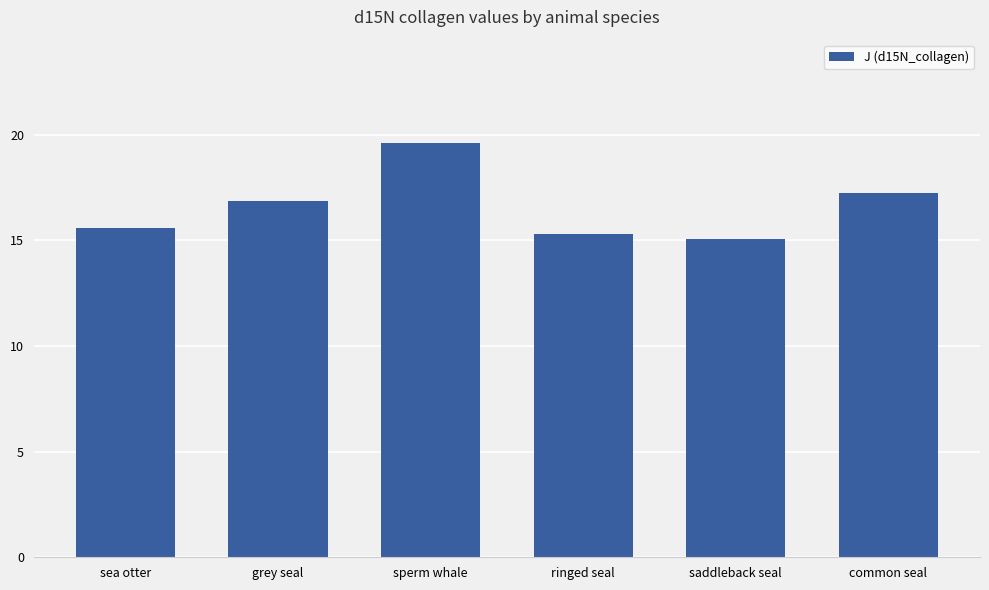

Between common seal and sea otter, which is larger?

common seal